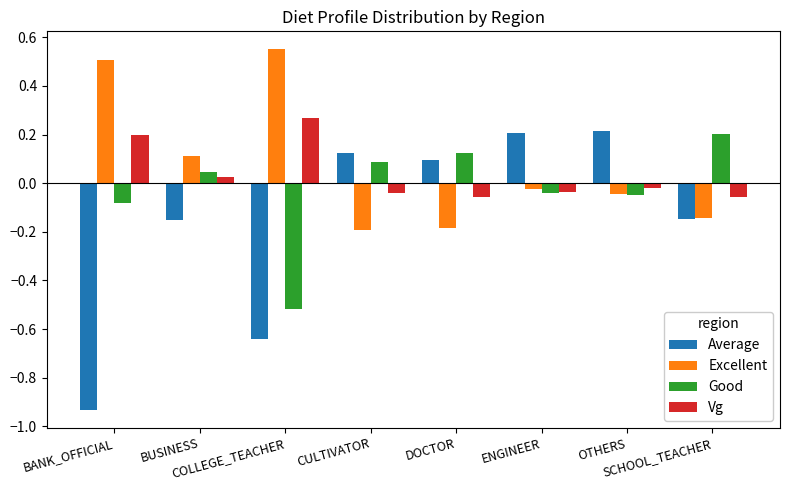

How many distinct data groups are displayed?

4